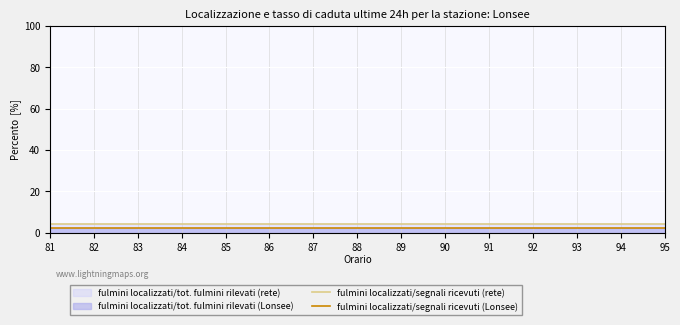

What is the total value across all series at 86?

6.5